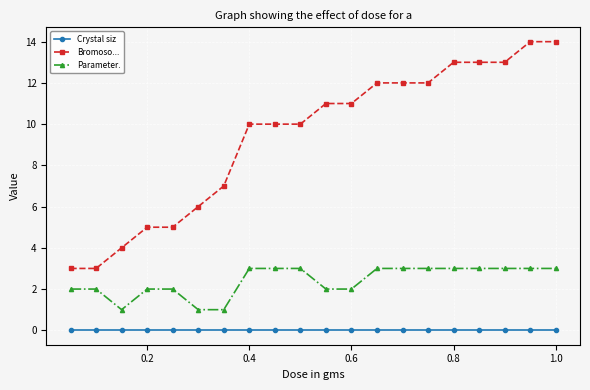

True or false: Parameter. and Crystal siz cross at least once.

False